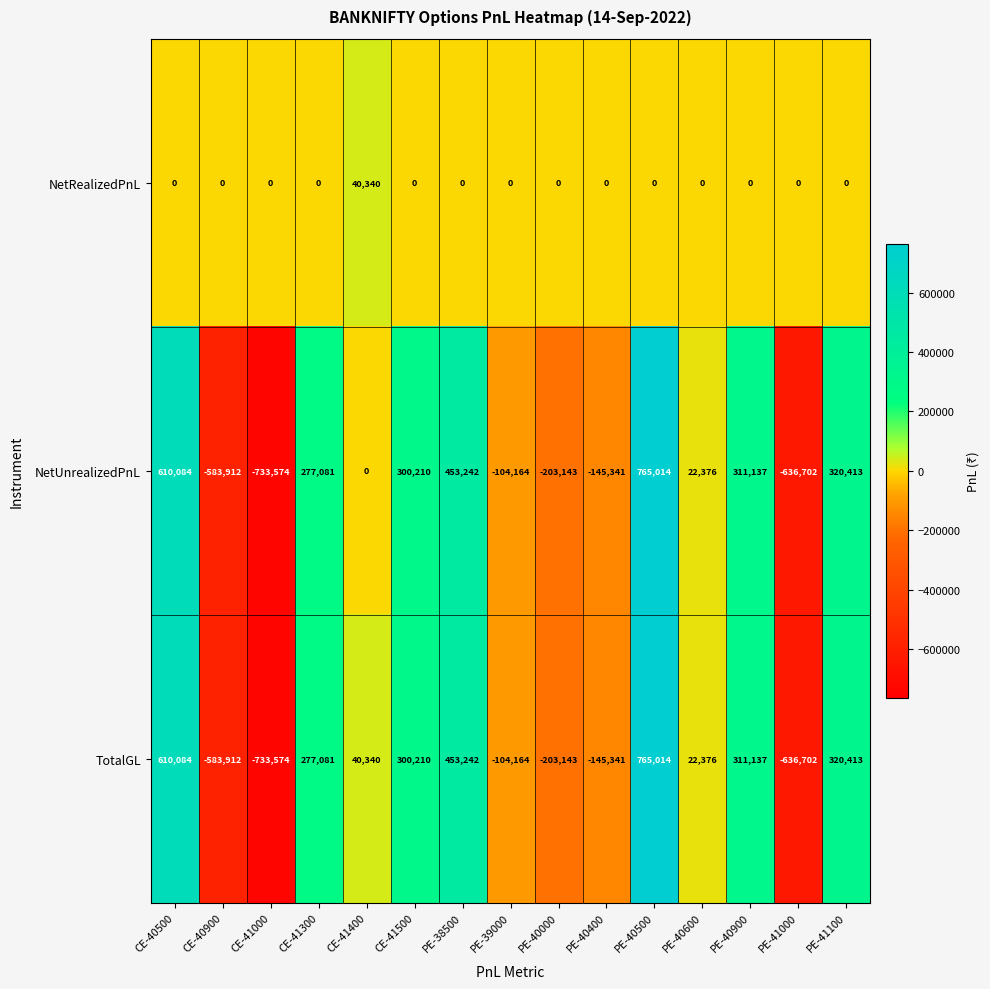

What is the difference between the highest and lowest values at PE-40900?

311137